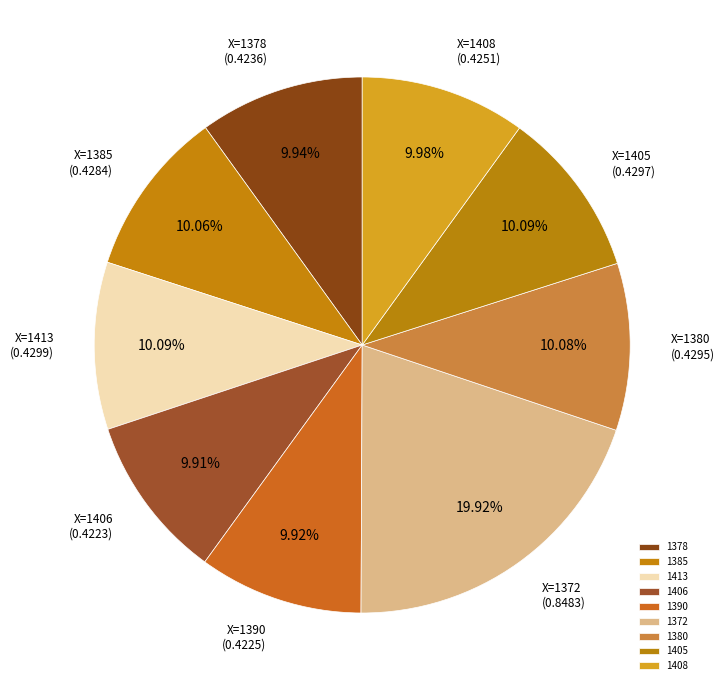

What percentage is the 1378 slice, to the nearest percent?

10%